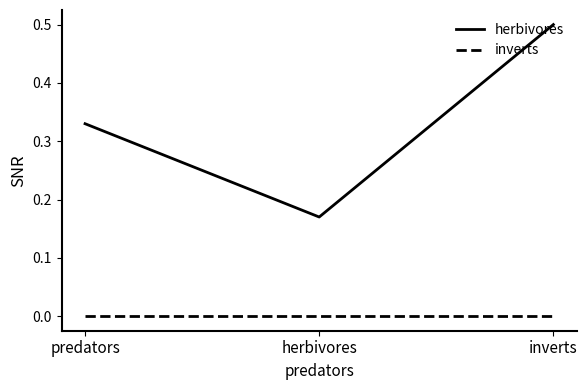

True or false: inverts has a value of 0.0 at herbivores.

True